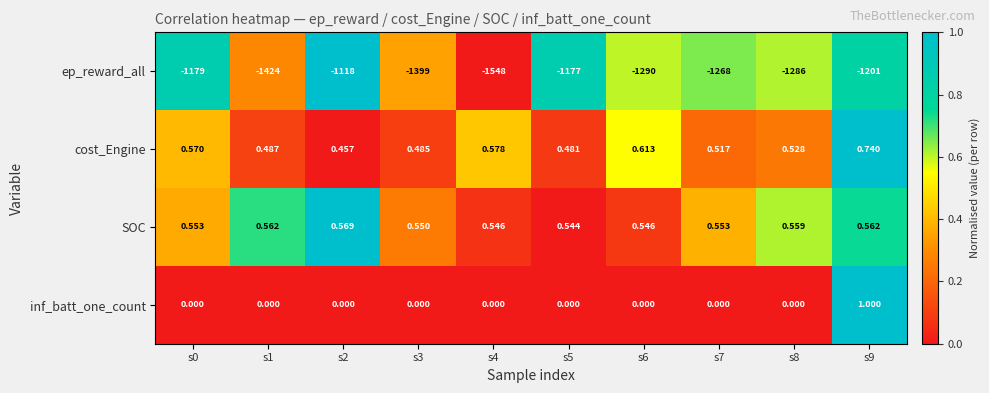

Which series has the largest total across all categories?

SOC